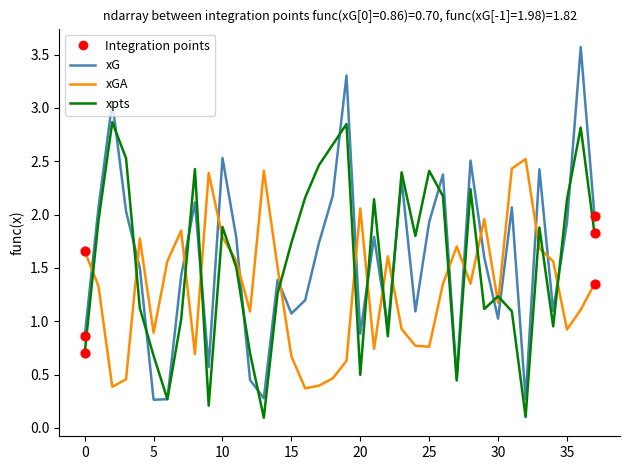

Which series has the largest range (max minus min)?

xG